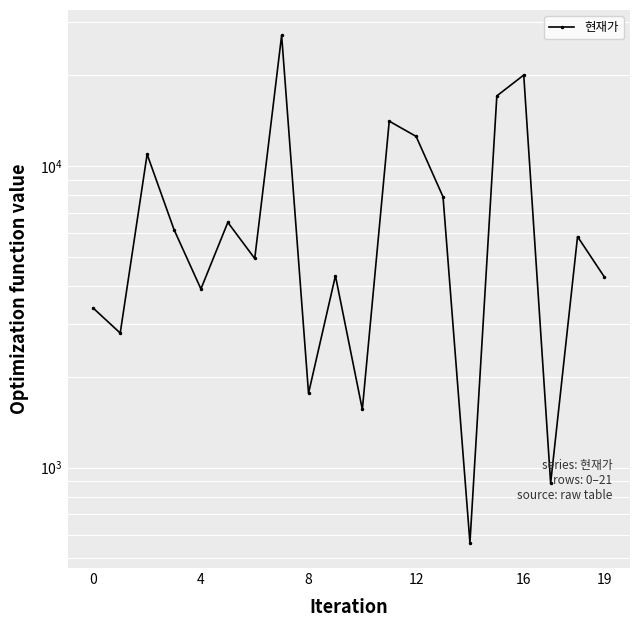

The chart shows a value of 7910 at 13. True or false?

True